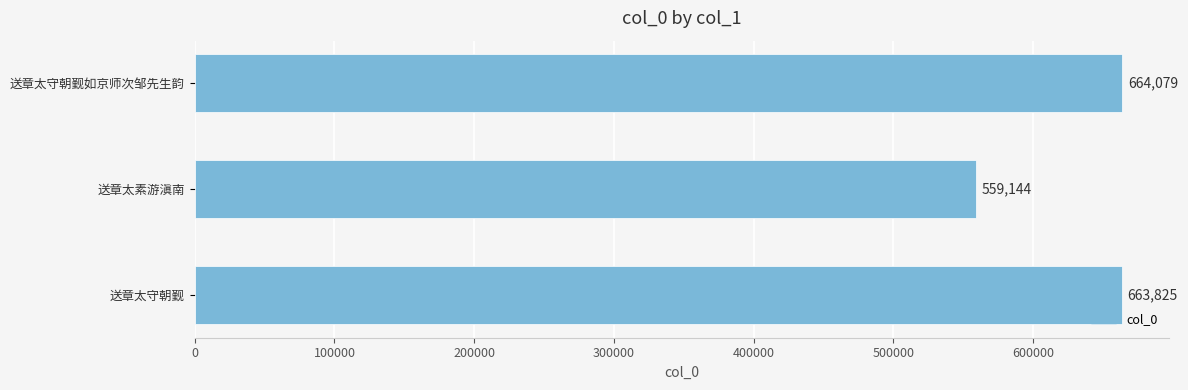

Which label corresponds to the smallest value in the chart?

送章太素游滇南